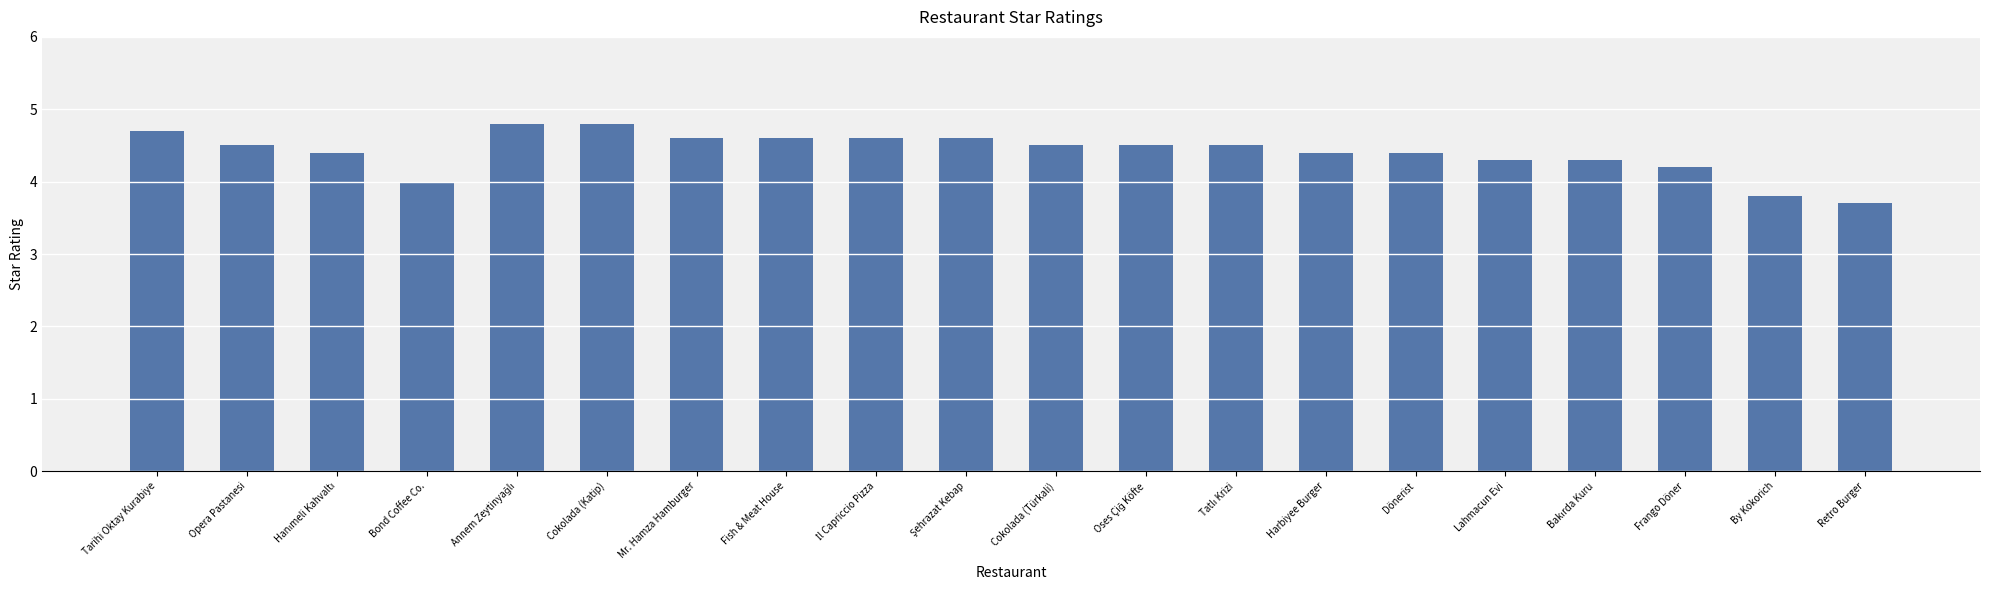

Between Bond Coffee Co. and Mr. Hamza Hamburger, which is larger?

Mr. Hamza Hamburger